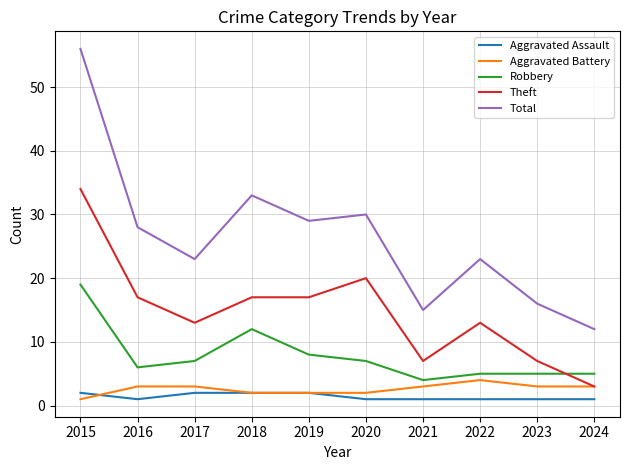

The Robbery series shows 19 at 2015. True or false?

True